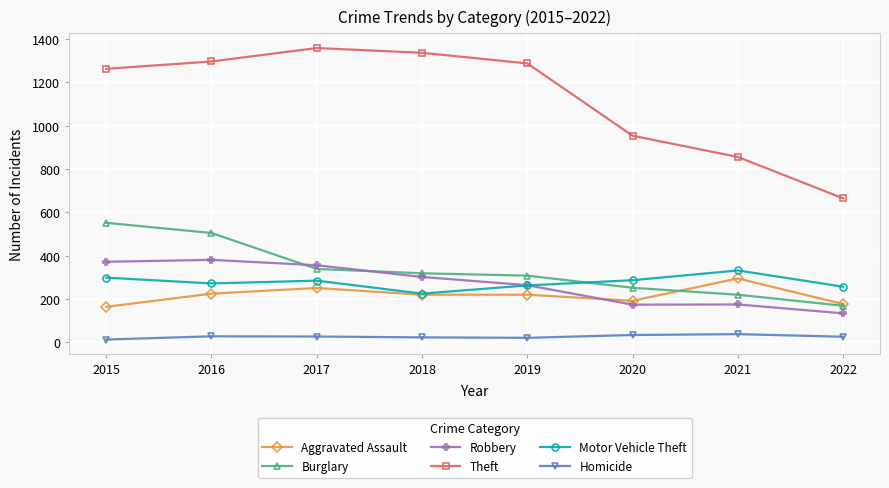

Where is the first local minimum for Robbery?

2020